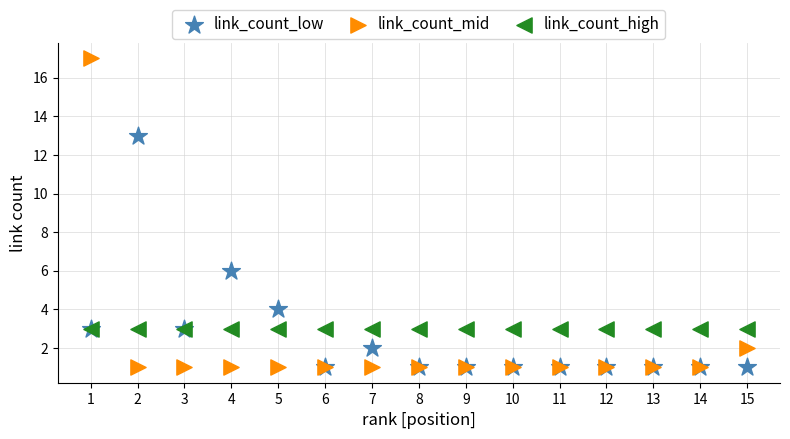

What are all the series names shown in the legend?

link_count_low, link_count_mid, link_count_high